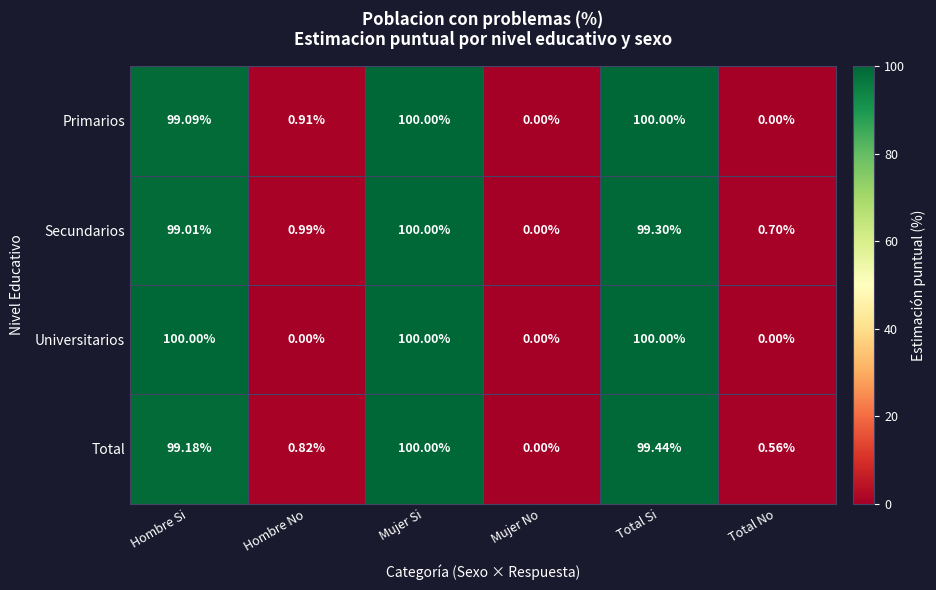

Which category has the lowest value in the Total series?

Mujer No